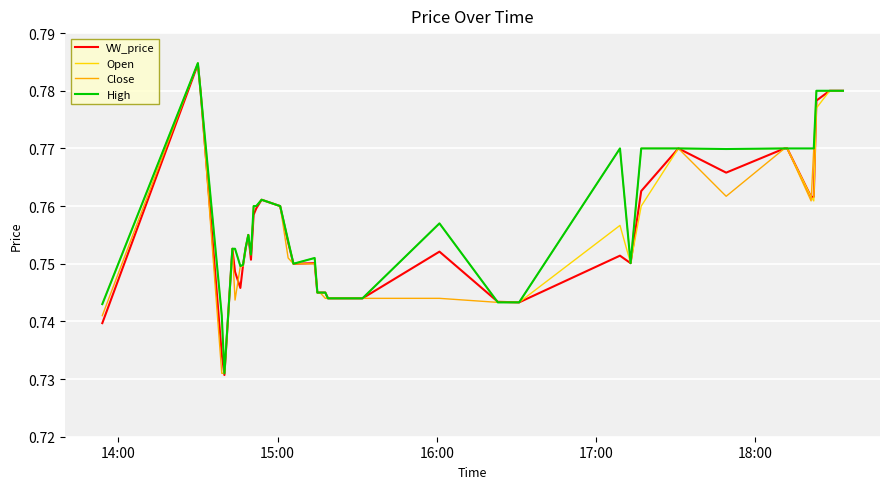

Does the chart display data point markers on the line(s)?

No